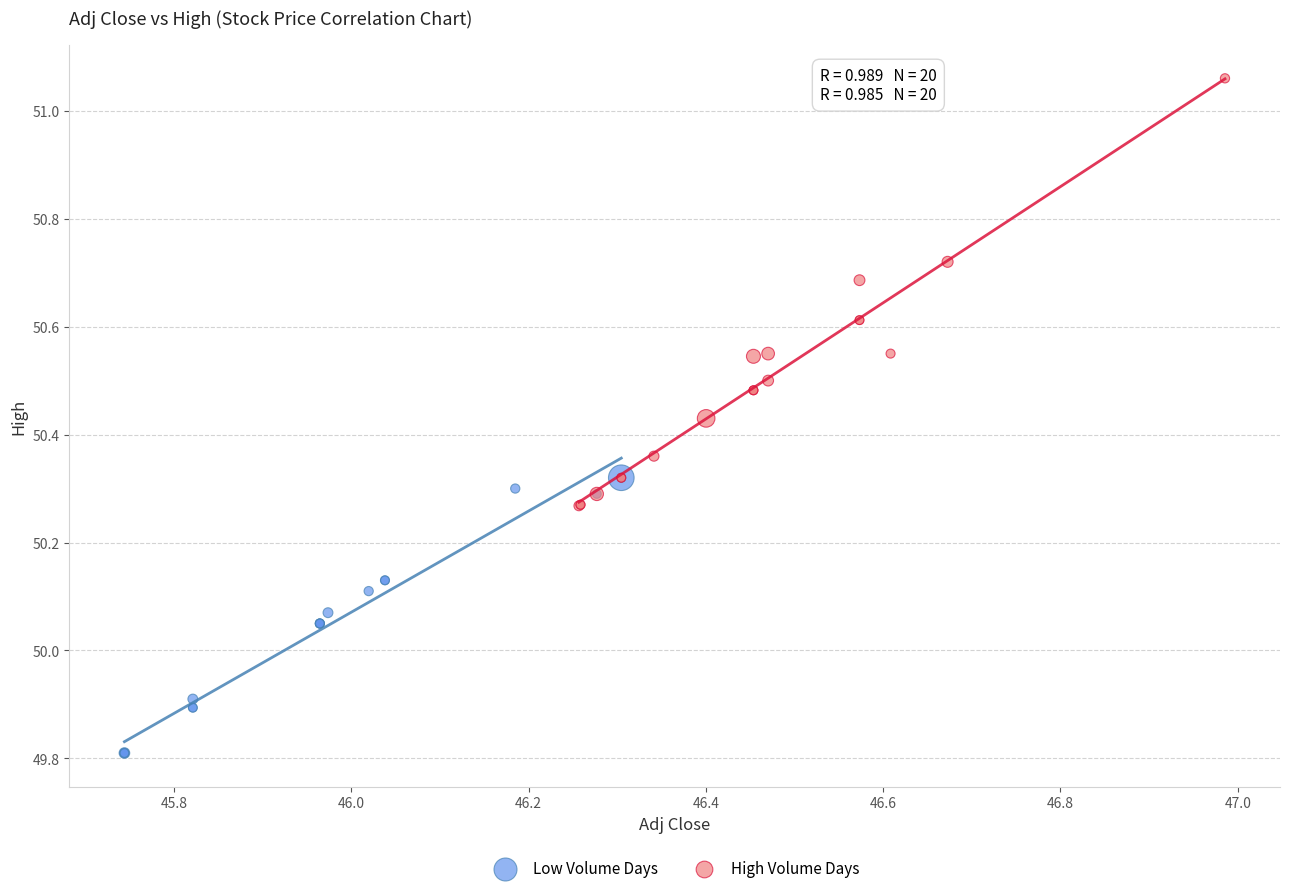

What are all the series names shown in the legend?

Low Volume Days, High Volume Days